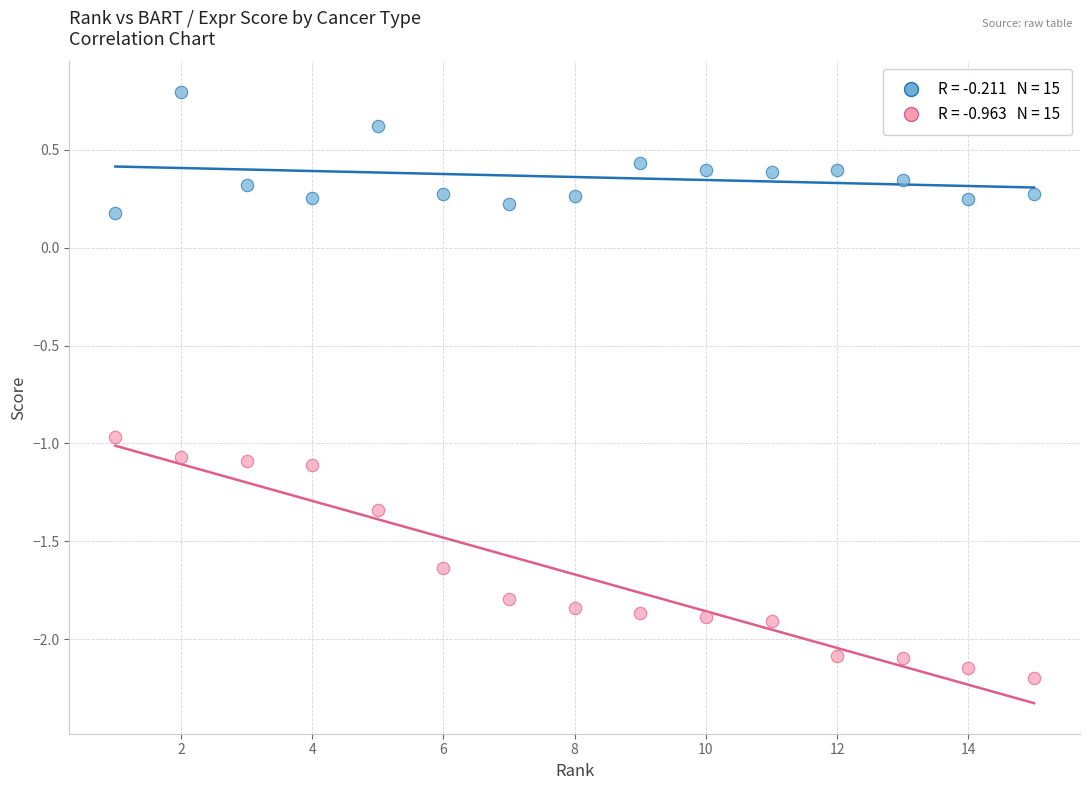

Across all data points, what is the range of Y values (max minus min)?

3.0